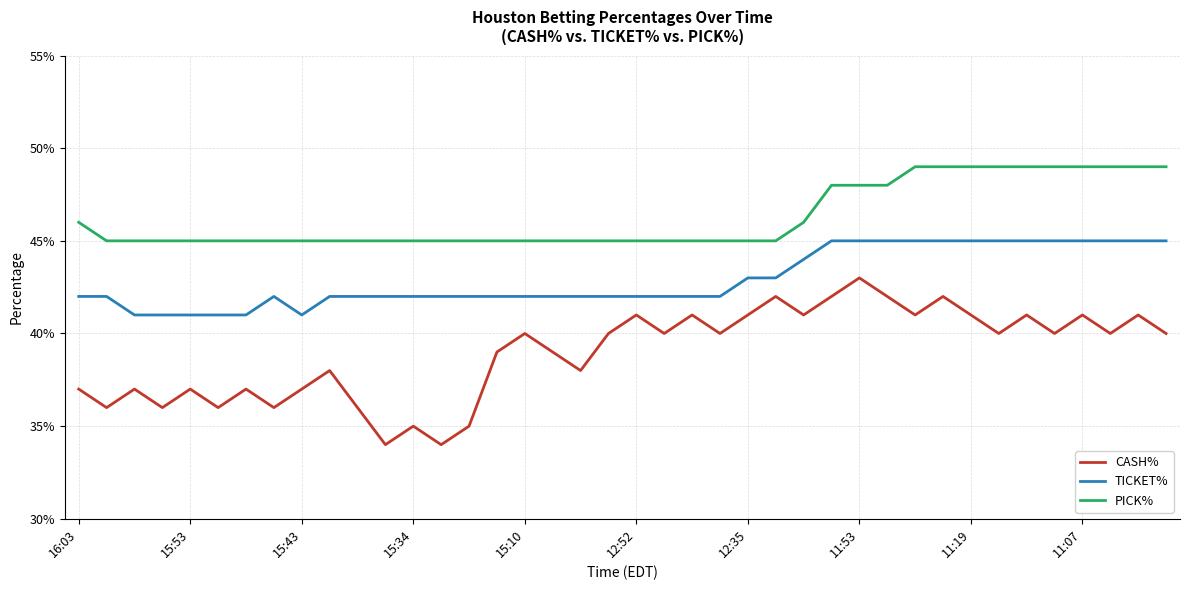

What is the highest value of the CASH% series?

0.4